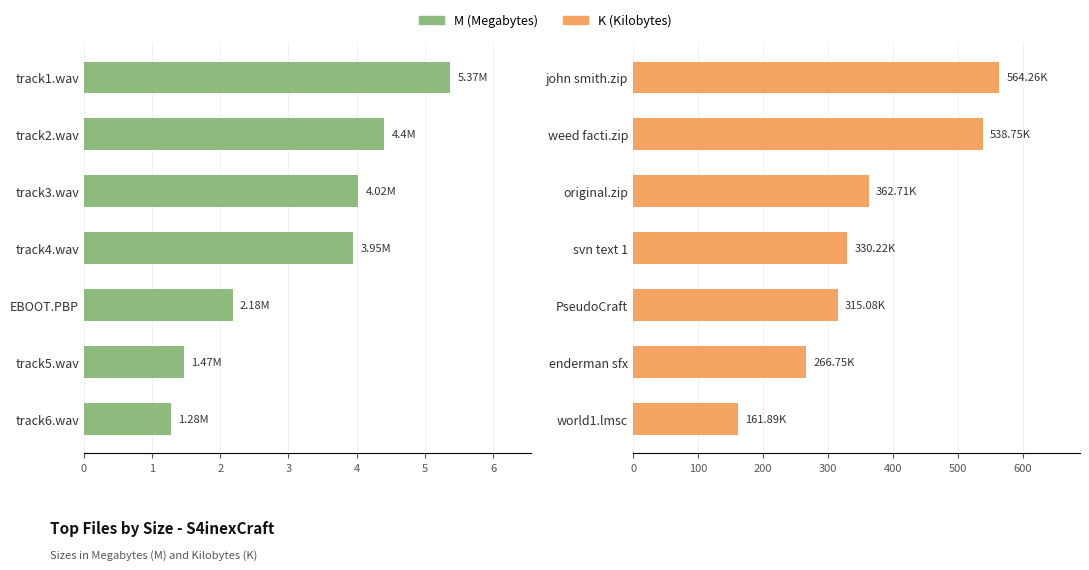

Rank the series by their maximum value, from lowest to highest.

M (Megabytes), K (Kilobytes)